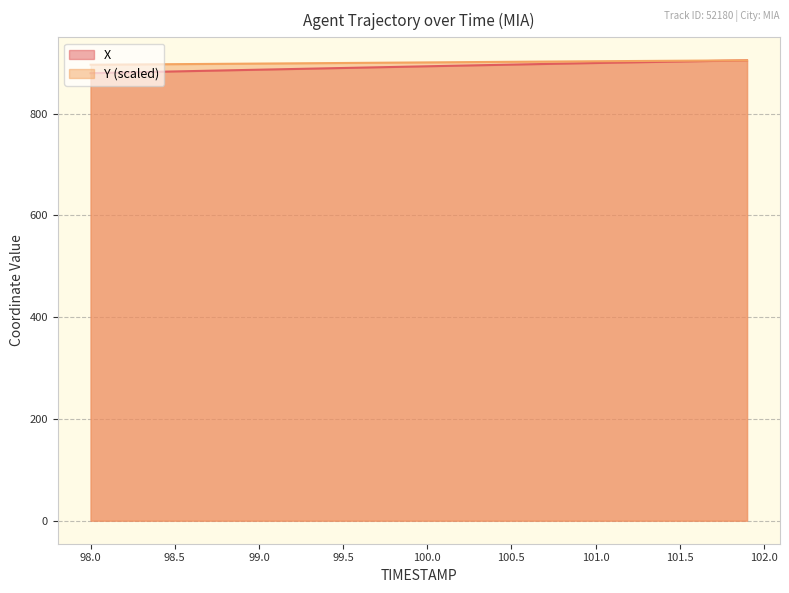

How many series are shown in this chart?

2